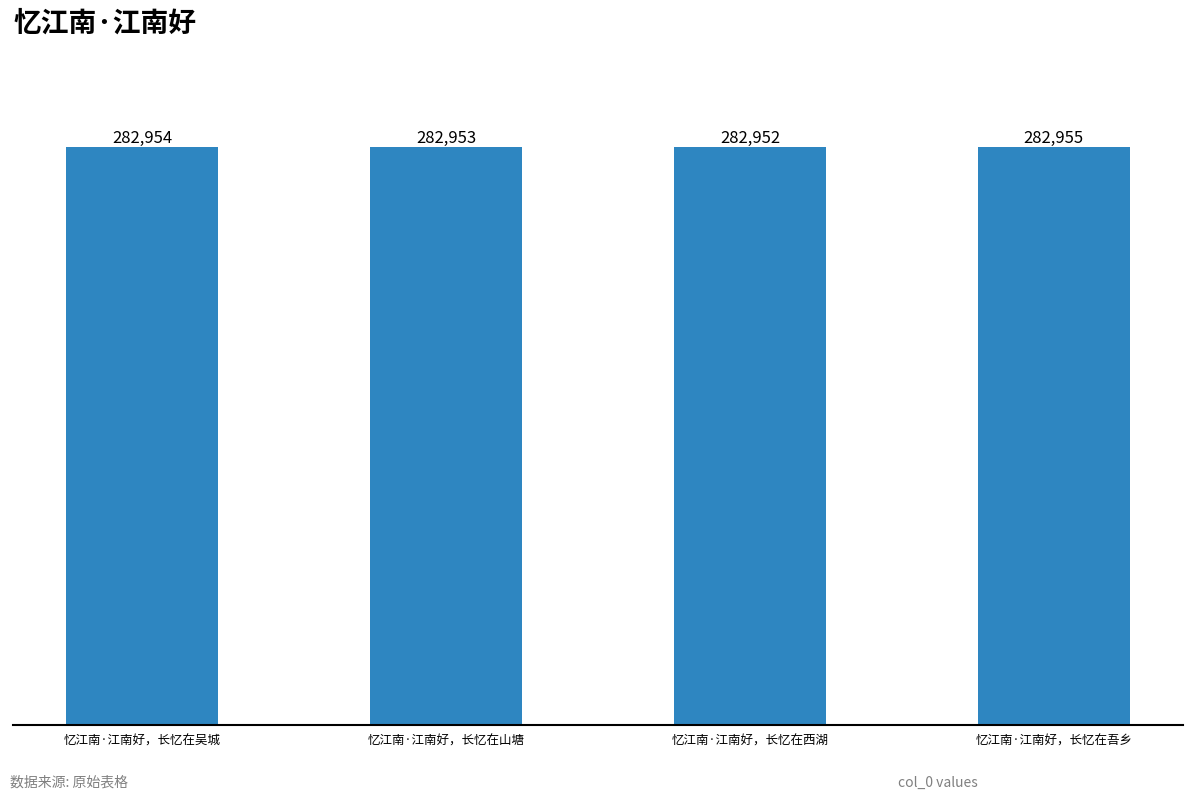

Are the bars grouped side by side (vs. stacked)?

No